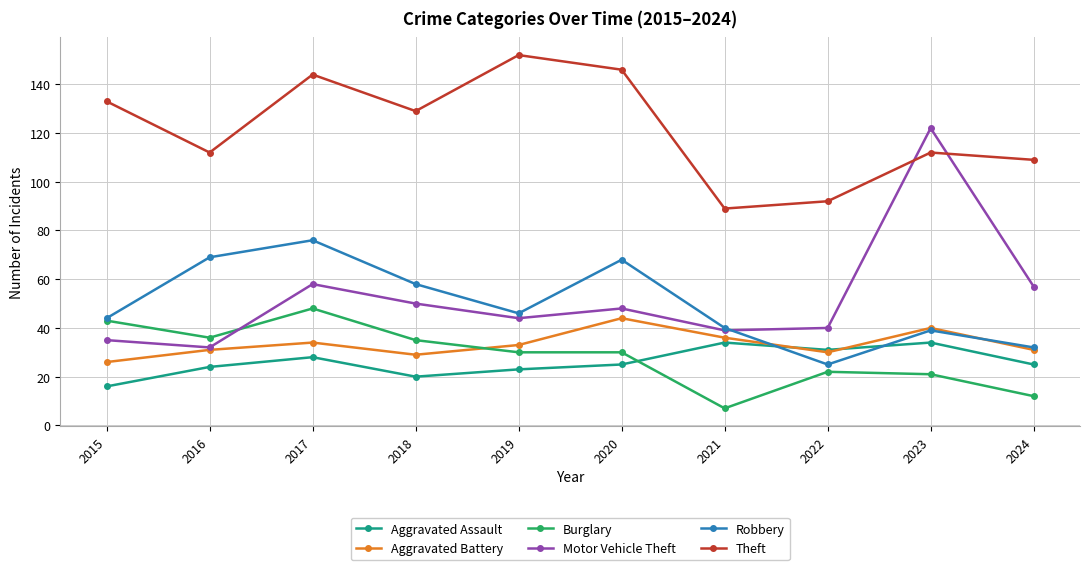

Which series has the widest spread of values?

Motor Vehicle Theft